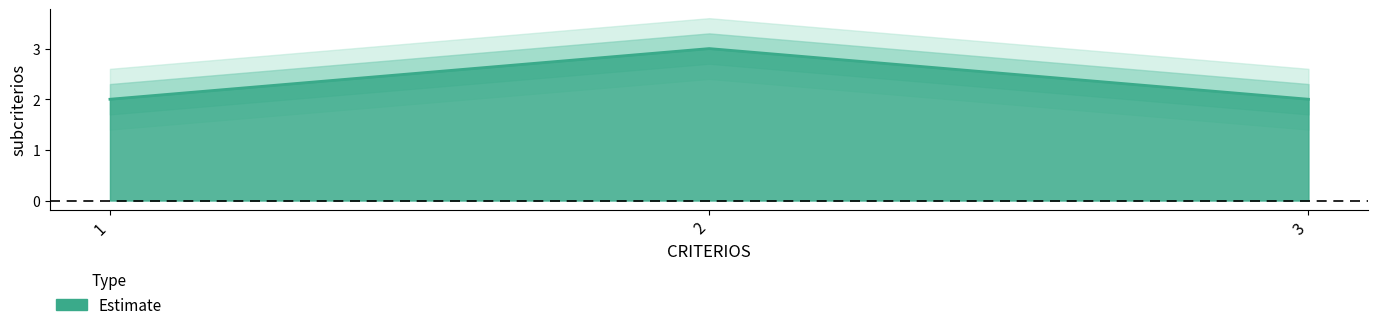

At which label is the value closest to 2?

1